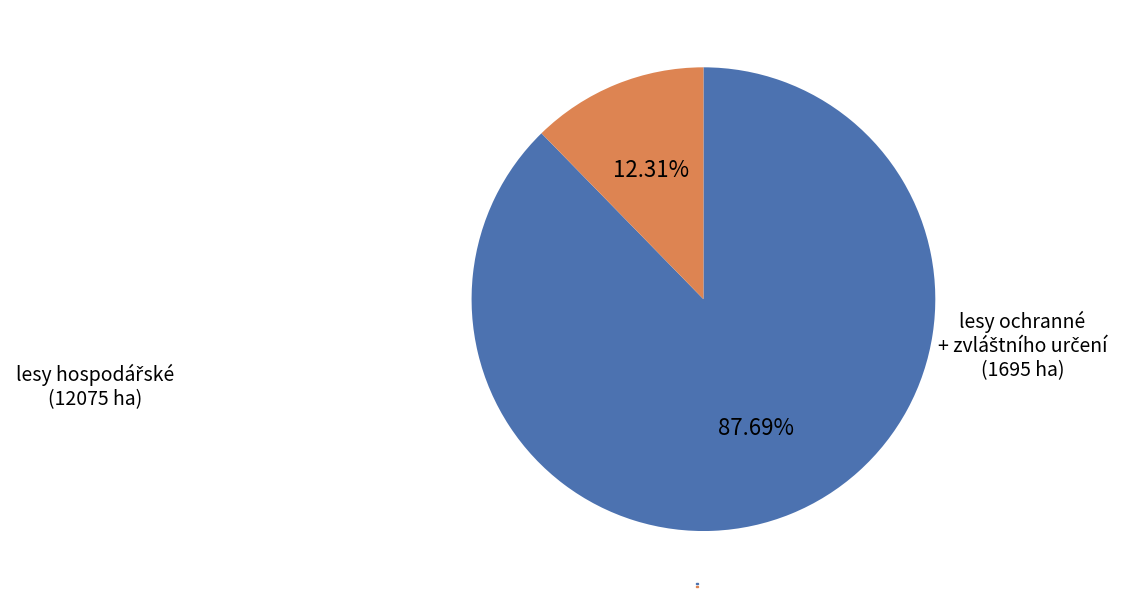

Is there any slice that represents more than half of the pie?

Yes